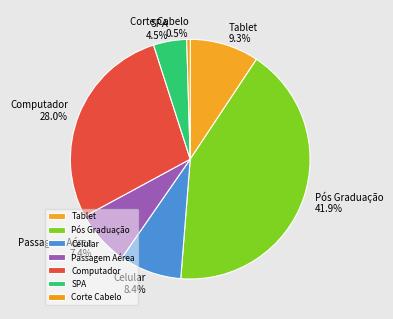

True or false: Corte Cabelo accounts for 14% of the total.

False